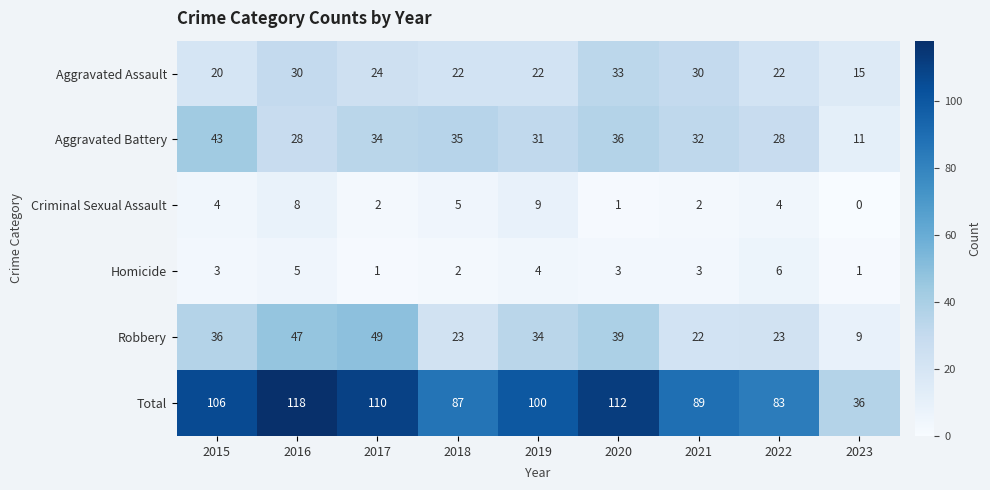

What is the sum of the Criminal Sexual Assault values at 2018 and 2023?

5